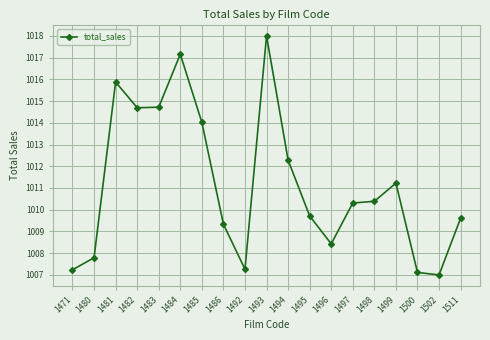

Which label corresponds to the smallest value in the chart?

1502